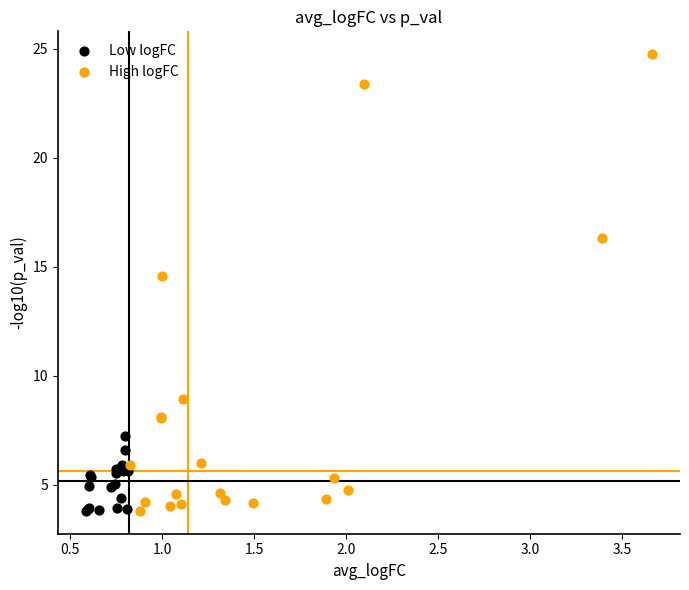

What are all the series names shown in the legend?

Low logFC, High logFC